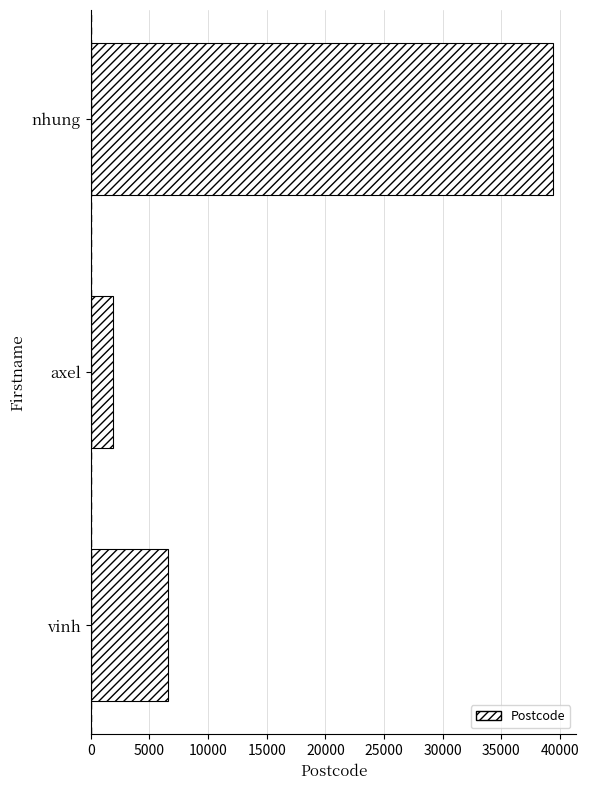

What is the greatest value displayed?

39433